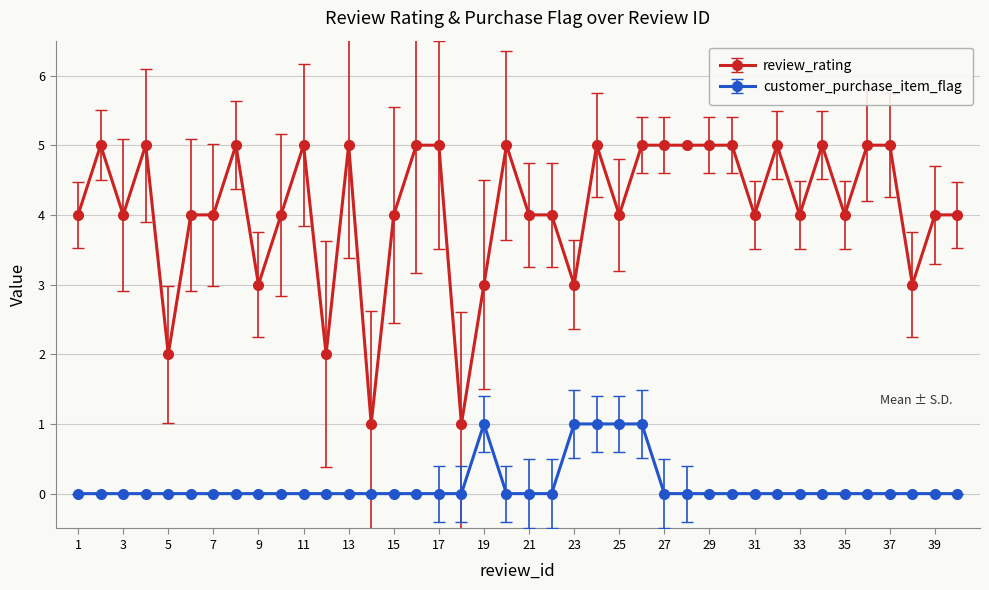

Count the number of data series in this chart.

2